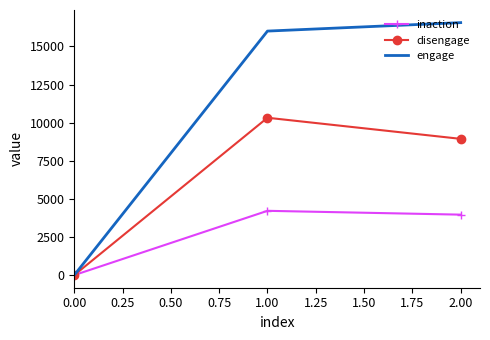

The value of engage at 0.00 is 0. True or false?

True